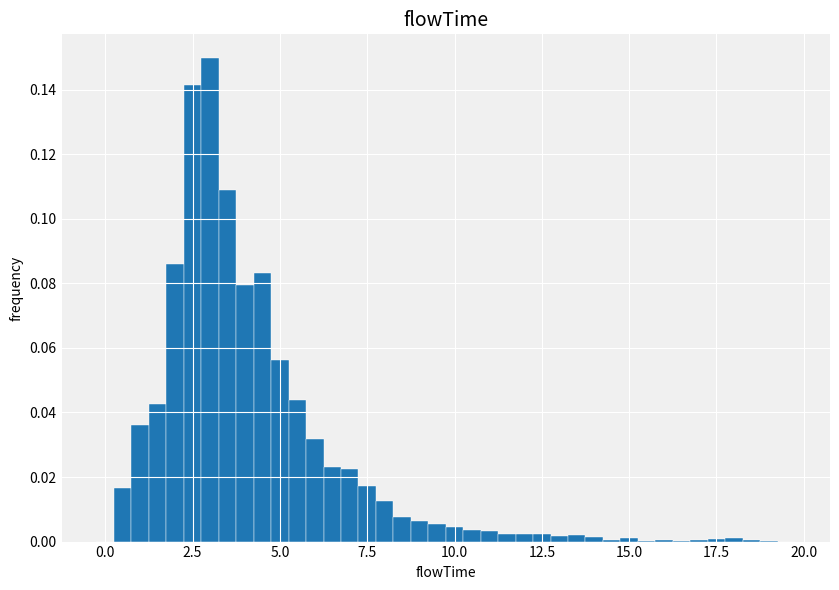

Around what value on the x-axis is the tallest bar? Give the approximate position of its centre, as read against the axis.

3.0